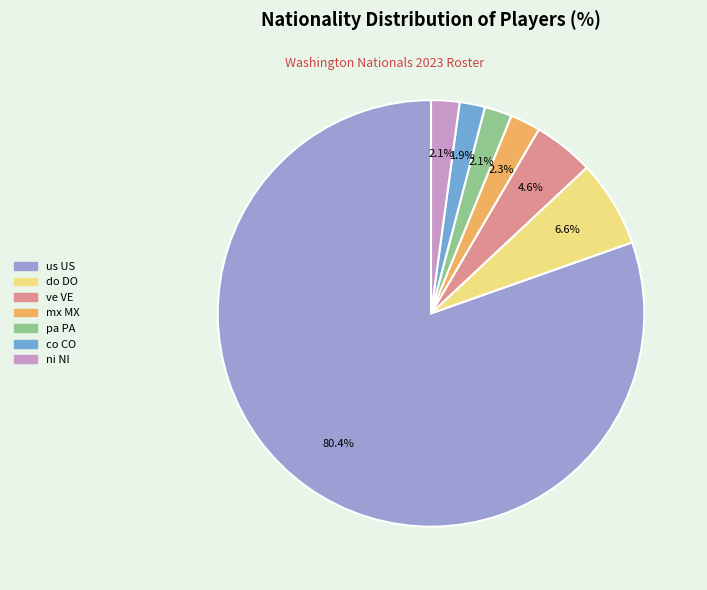

To the nearest percent, what percentage of the pie is ve VE?

5%